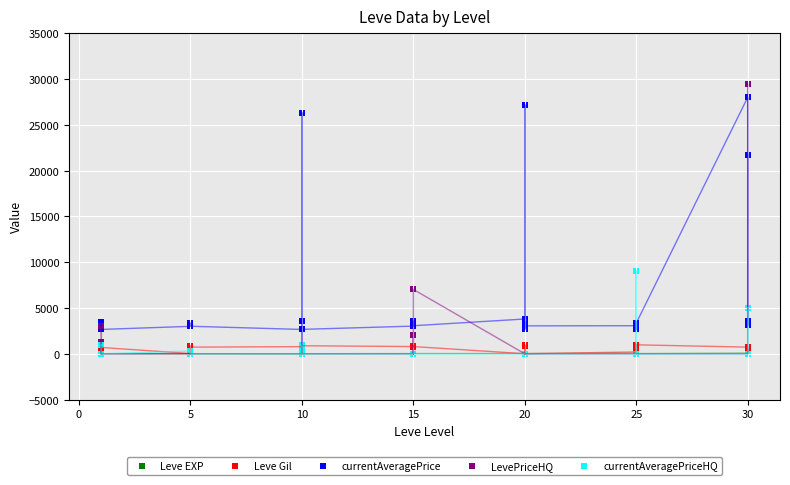

What are all the series names shown in the legend?

Leve EXP, Leve Gil, currentAveragePrice, LevePriceHQ, currentAveragePriceHQ